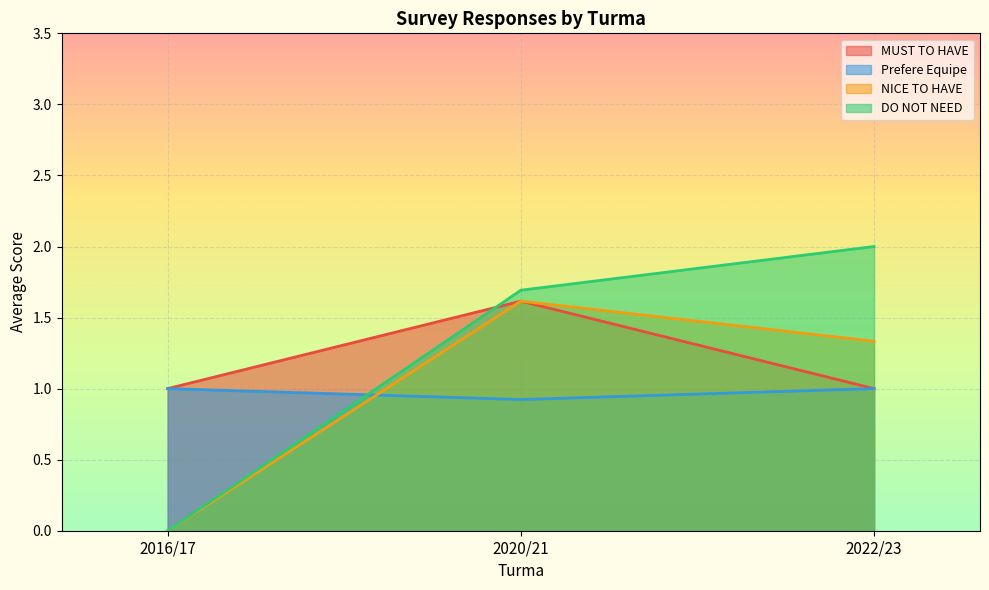

The value of MUST TO HAVE at 2016/17 is 0.2. True or false?

False